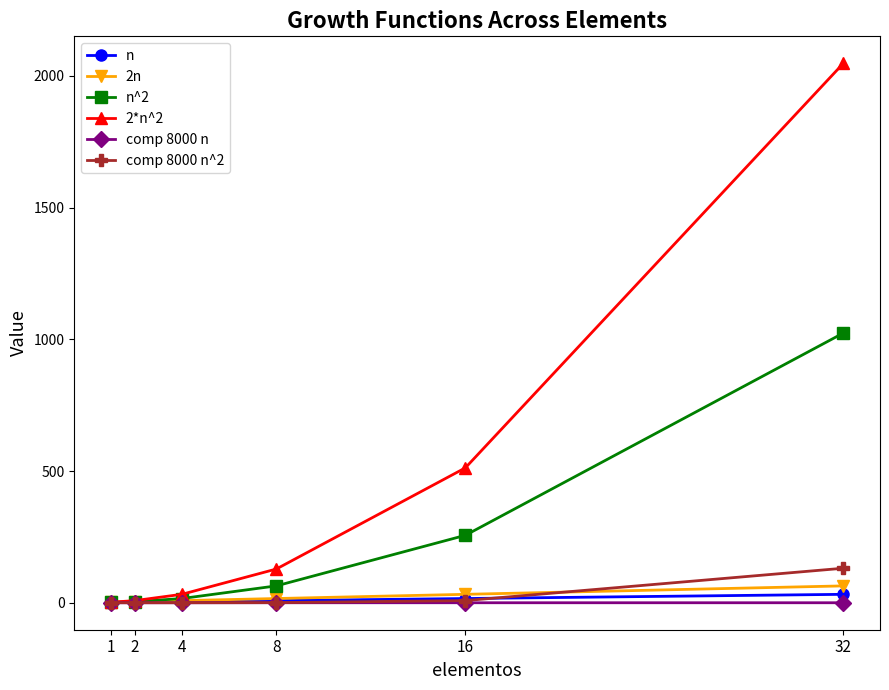

What is the sum of all 2n values?

126.0